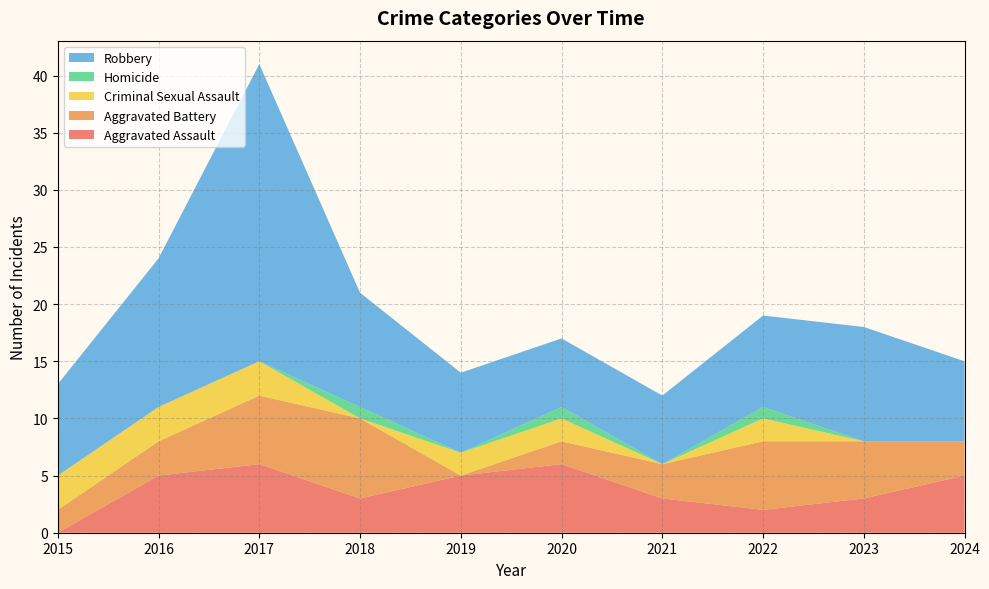

Reading left to right, what are all the values shown in this chart?

Aggravated Assault: 0	5	6	3	5	6	3	2	3	5
Aggravated Battery: 2	3	6	7	0	2	3	6	5	3
Criminal Sexual Assault: 3	3	3	0	2	2	0	2	0	0
Homicide: 0	0	0	1	0	1	0	1	0	0
Robbery: 8	13	26	10	7	6	6	8	10	7